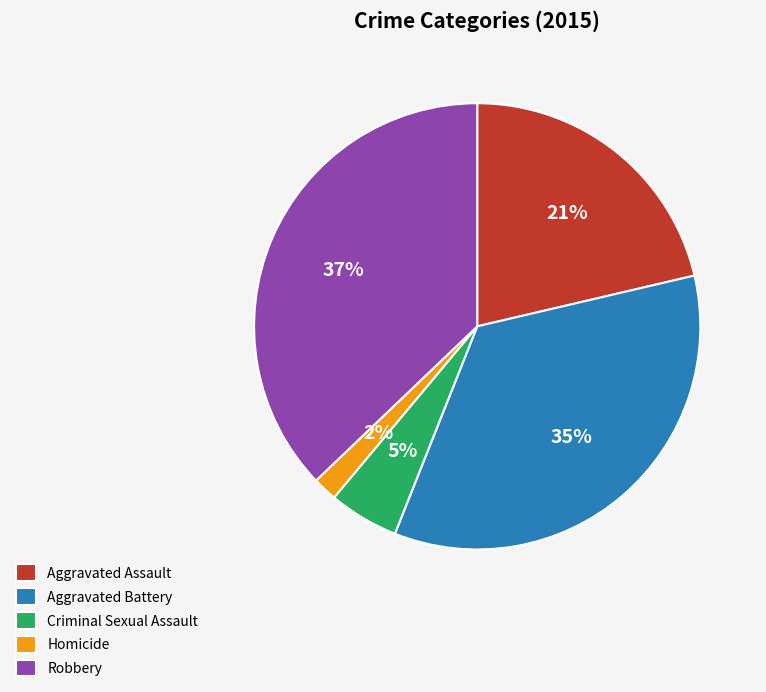

Rank the categories by value from lowest to highest.

Homicide, Criminal Sexual Assault, Aggravated Assault, Aggravated Battery, Robbery